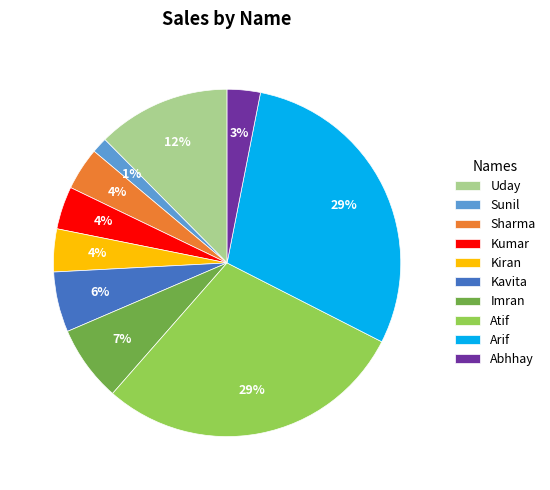

Is there a majority slice in this chart?

No